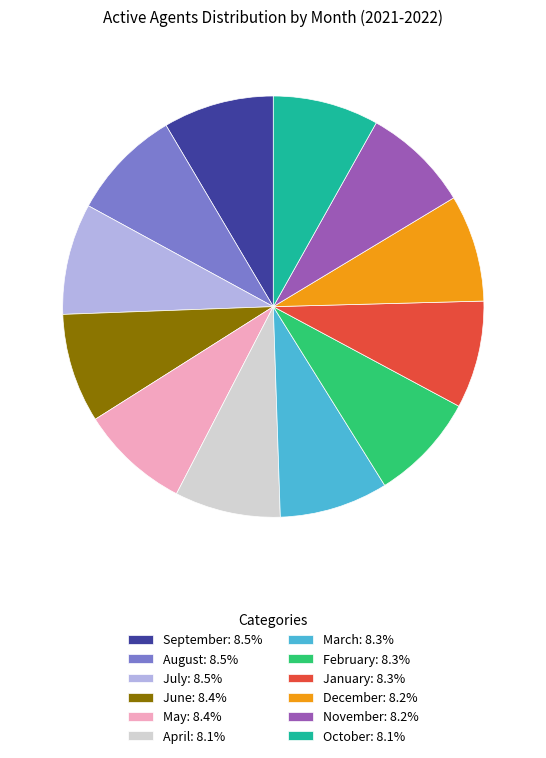

True or false: July accounts for 1% of the total.

False